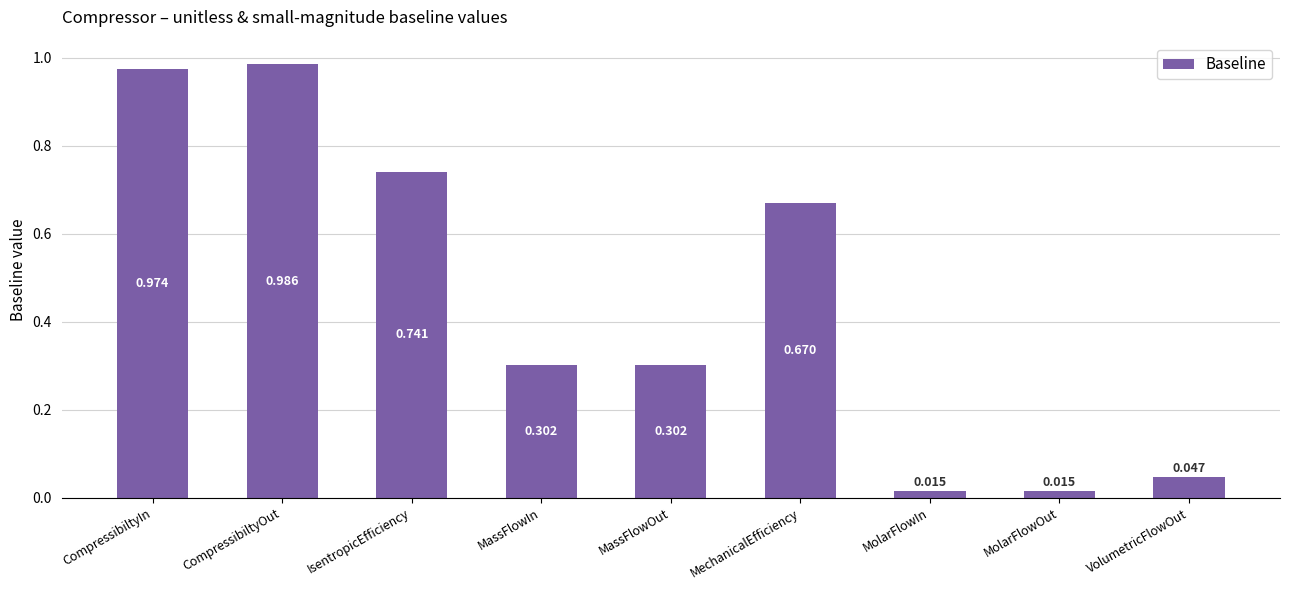

What is the label of the 2nd bar from the left?

CompressibiltyOut